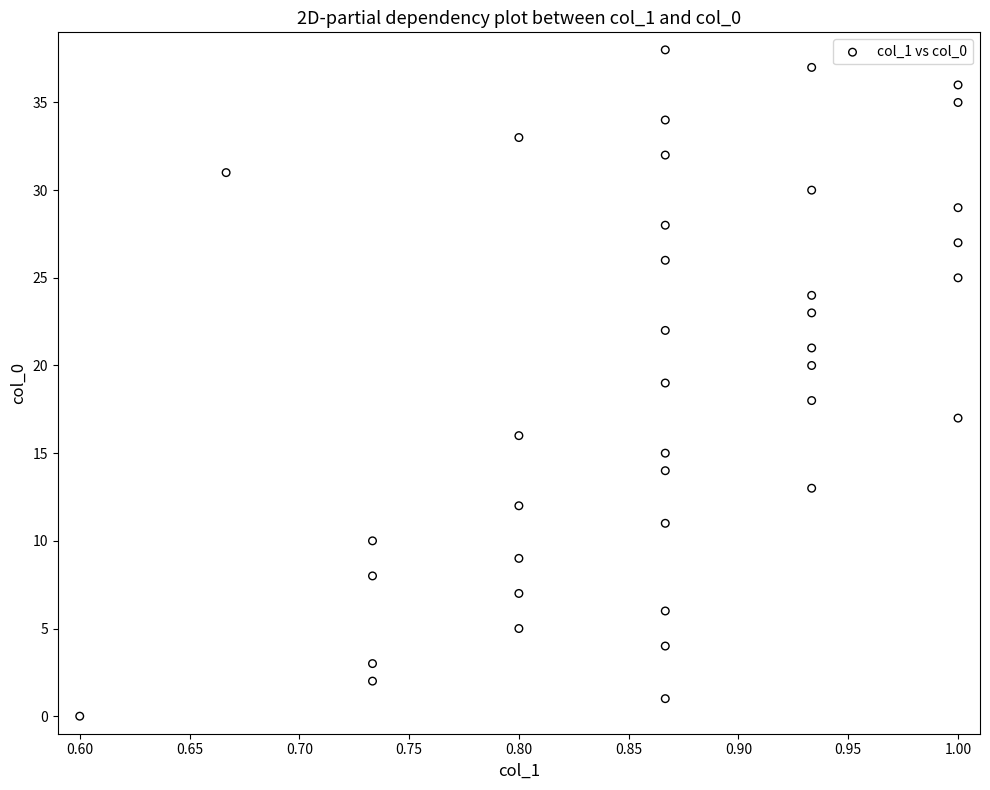

What is the range of Y values (max minus min)?

38